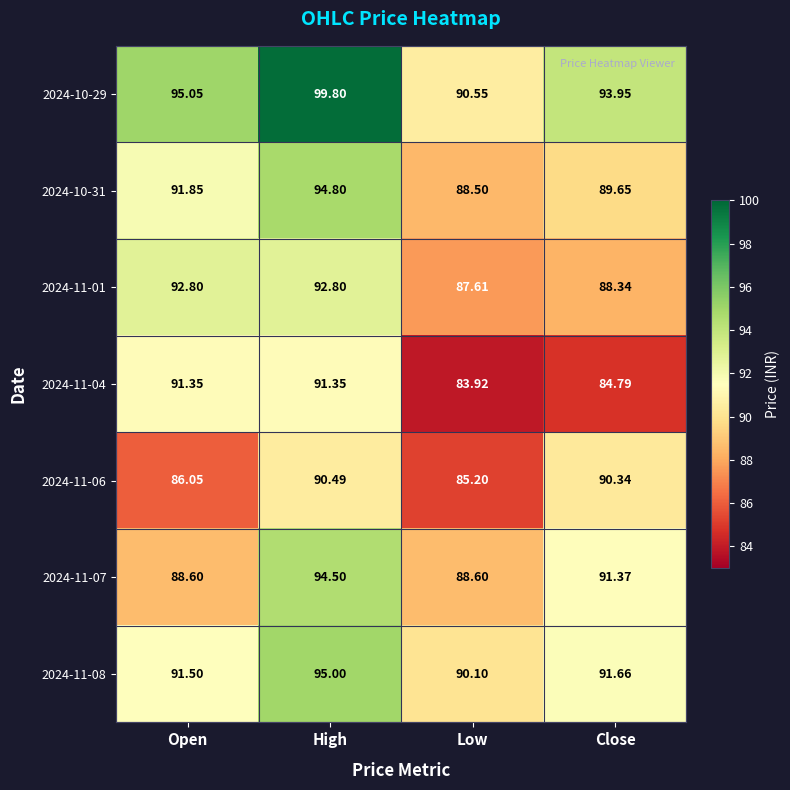

How many data points does each series have?

4